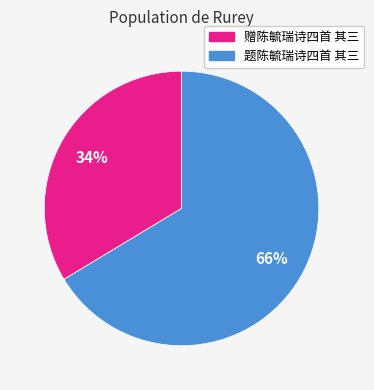

Rank the categories by value from lowest to highest.

赠陈毓瑞诗四首 其三, 题陈毓瑞诗四首 其三